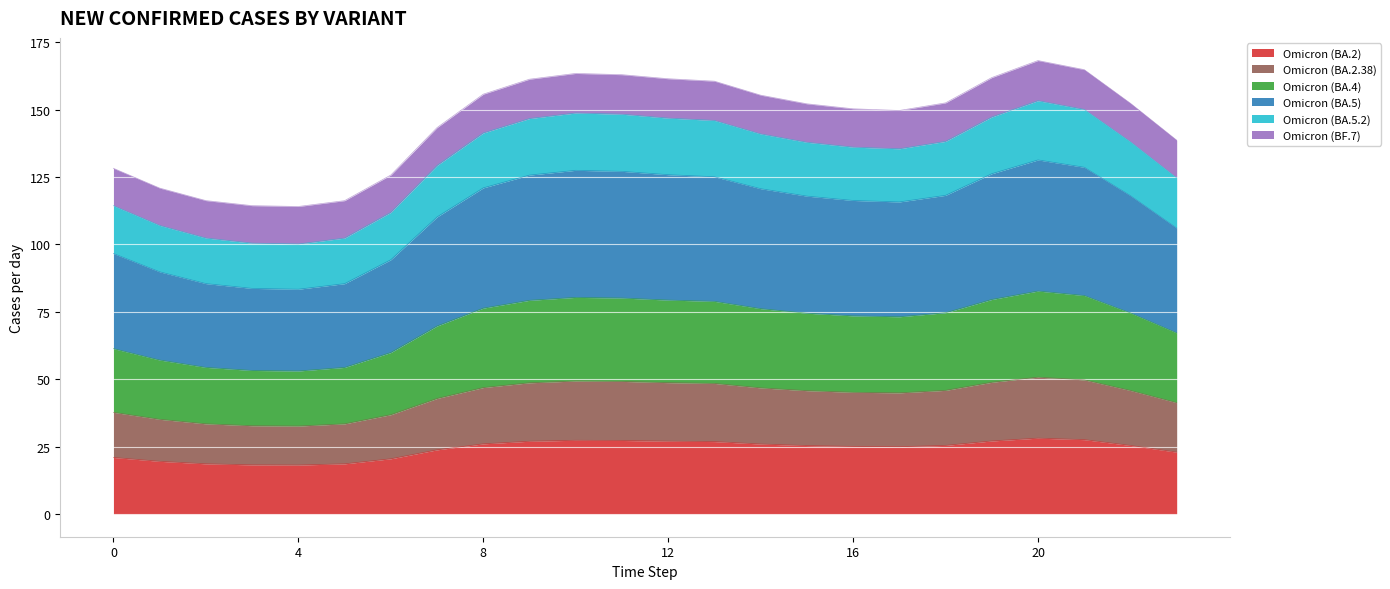

How many interior local peaks does the Omicron (BA.5.2) series have?

2